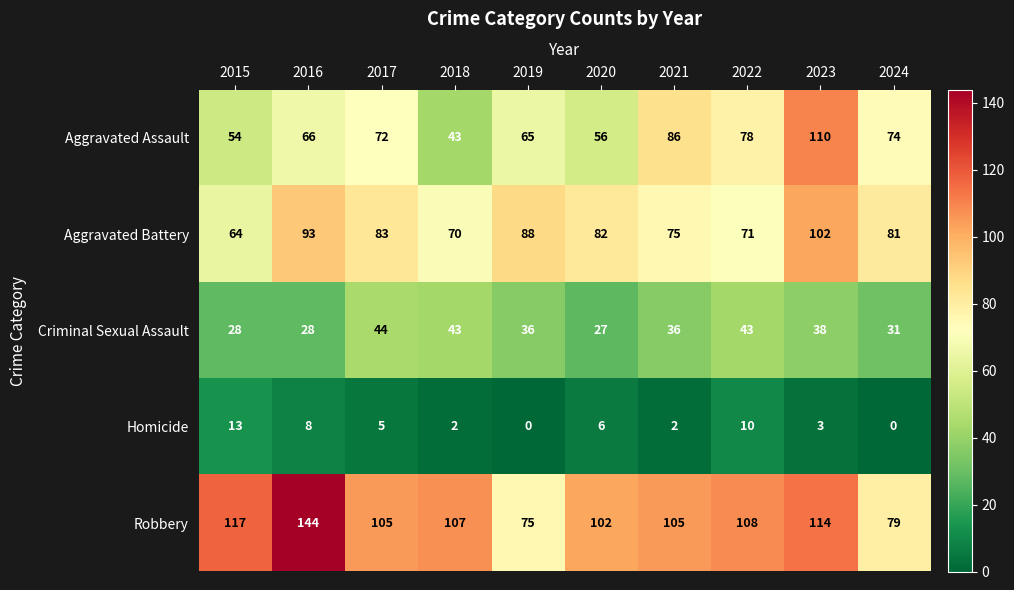

Which category has the highest value across all series?

2016